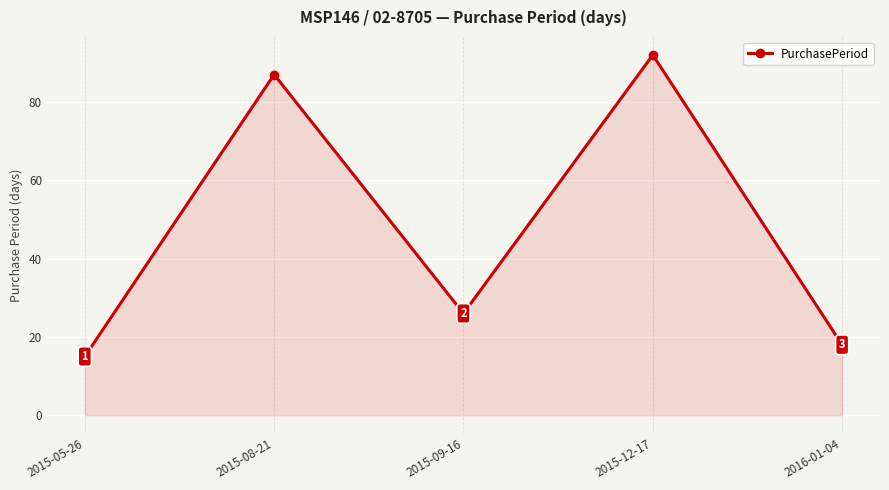

Rank the categories by value from lowest to highest.

2015-05-26, 2016-01-04, 2015-09-16, 2015-08-21, 2015-12-17